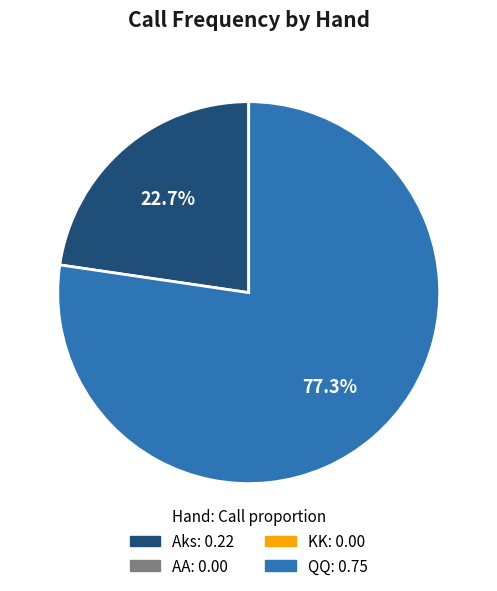

How many slices are in this pie chart?

2